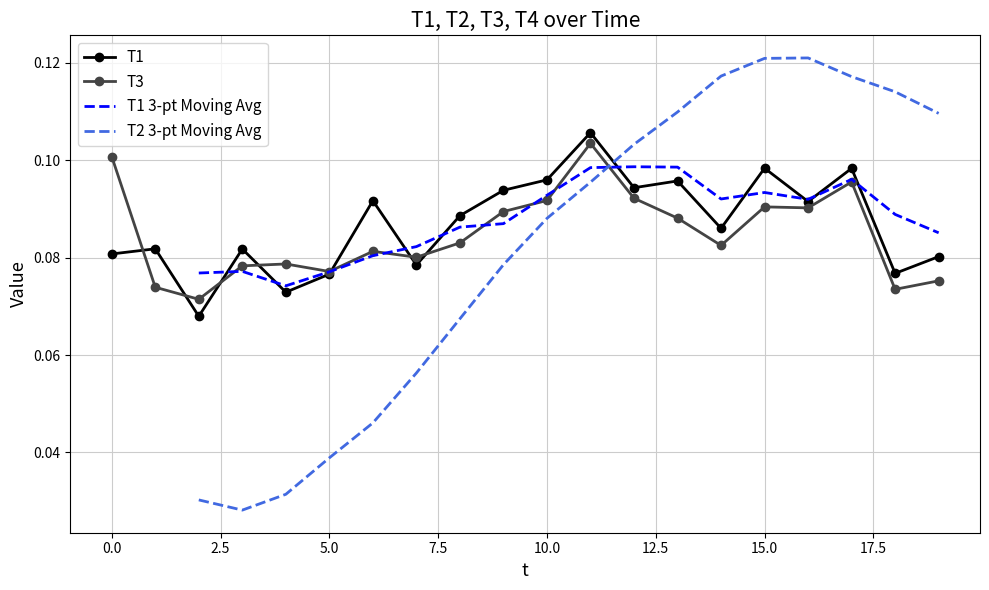

Rank the series by their average value, from highest to lowest.

T1, T3